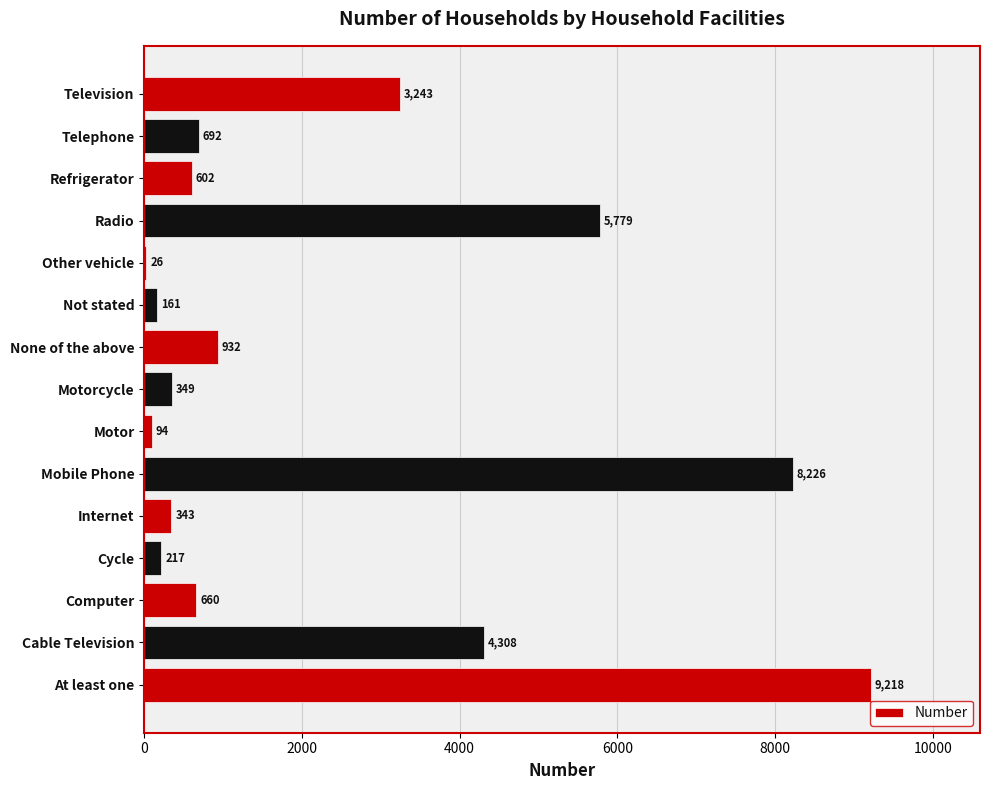

What is the sum of the values at None of the above and Motorcycle?

1281